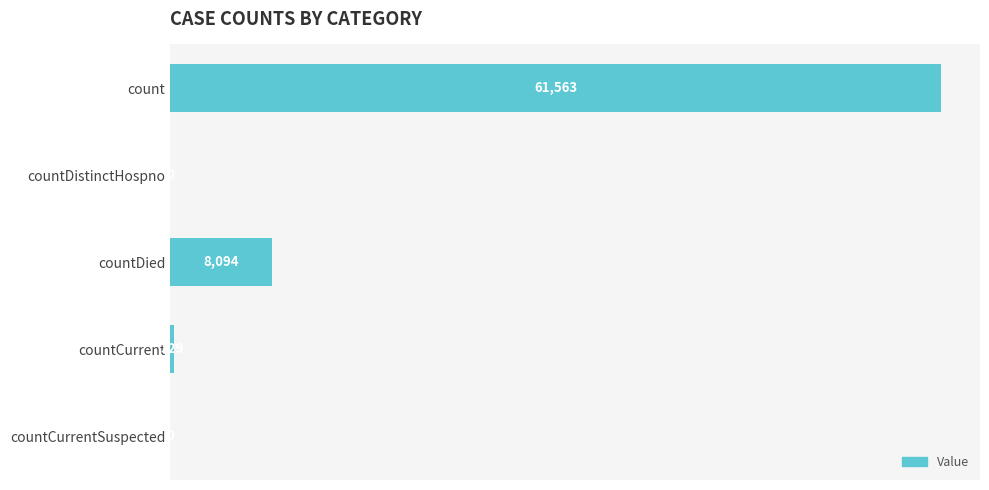

What is the greatest value displayed?

61563